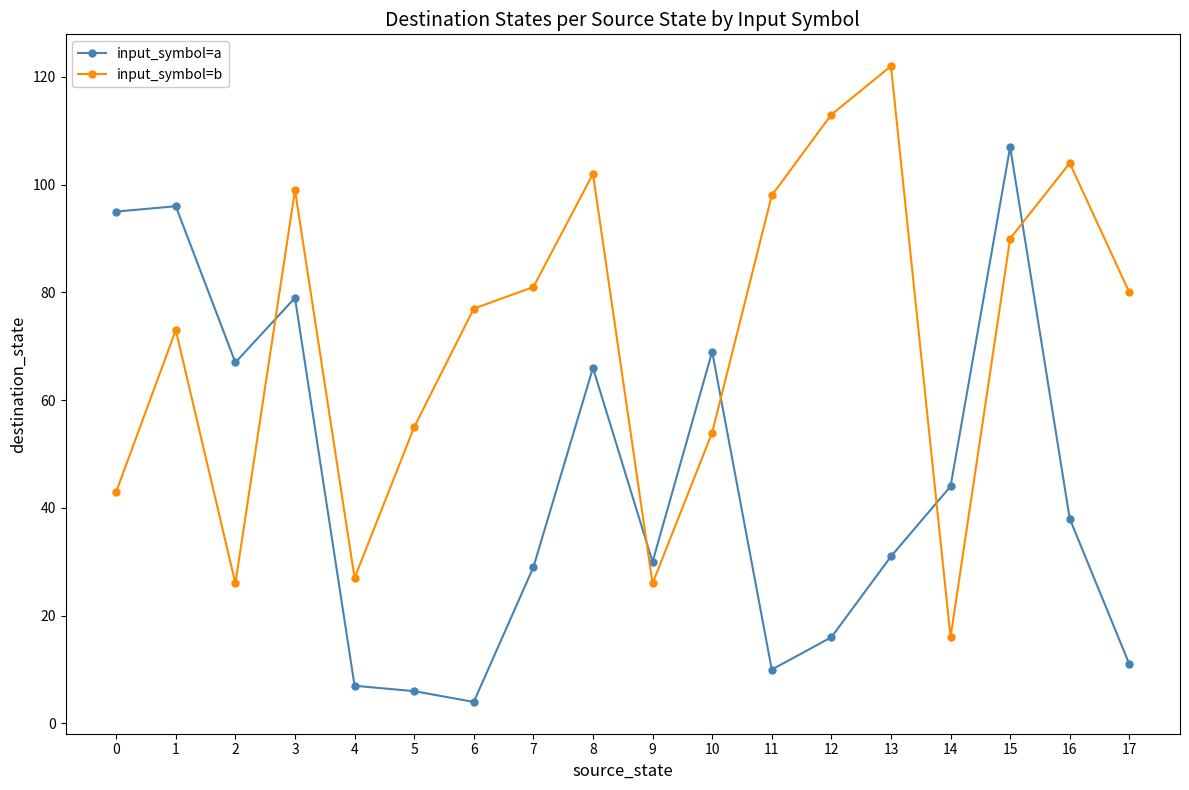

How many times do input_symbol=b and input_symbol=a cross each other?

5